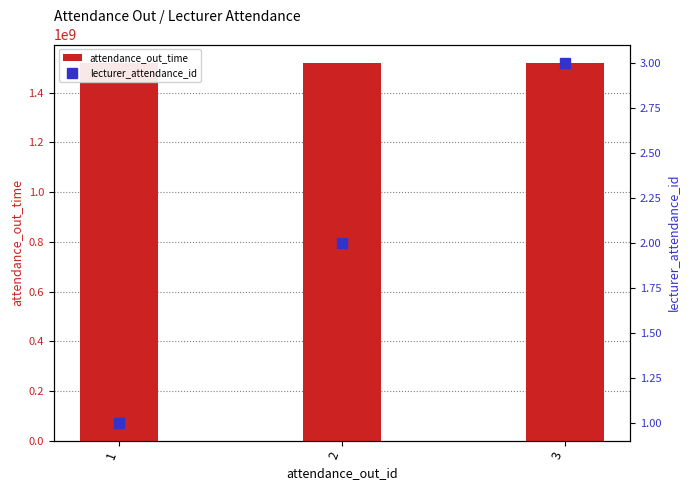

Between 2 and 3, which series saw the biggest shift?

attendance_out_time